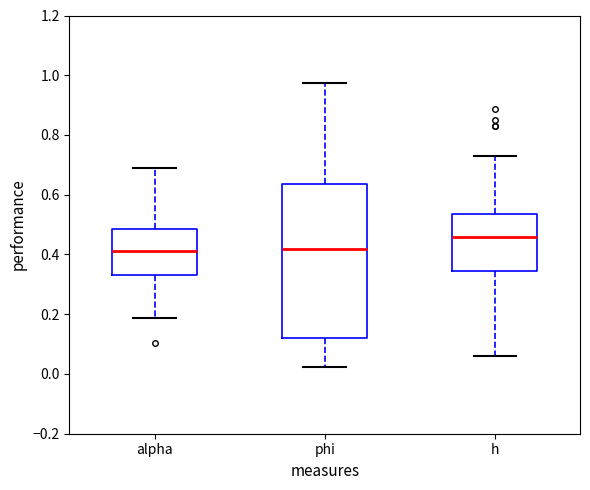

Where does the upper whisker of the box for h end on the y-axis? The values are not printed on the chart, so give them approximately, as read against the axis.

0.72